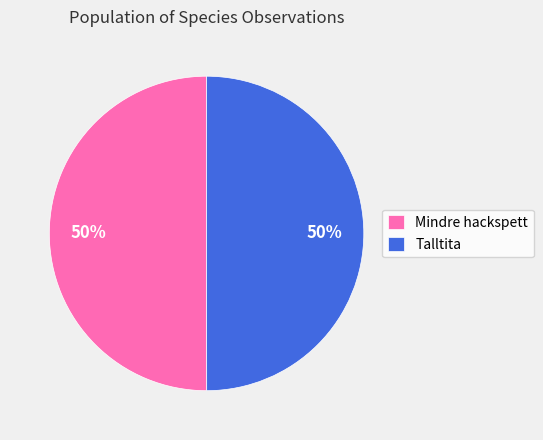

How many slices are in this pie chart?

2